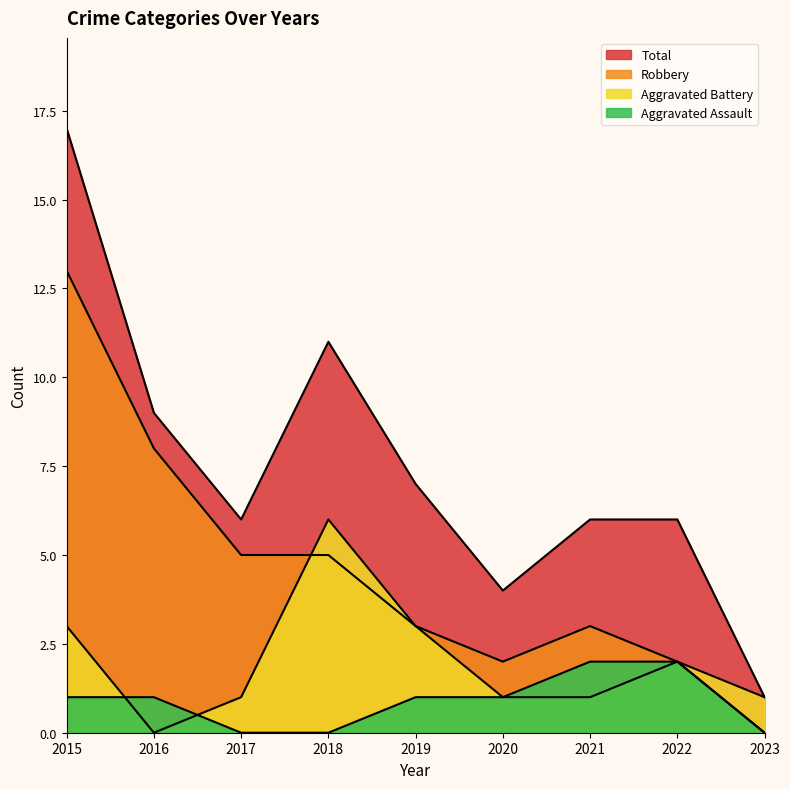

Which series changed the most between 2016 and 2022?

Robbery